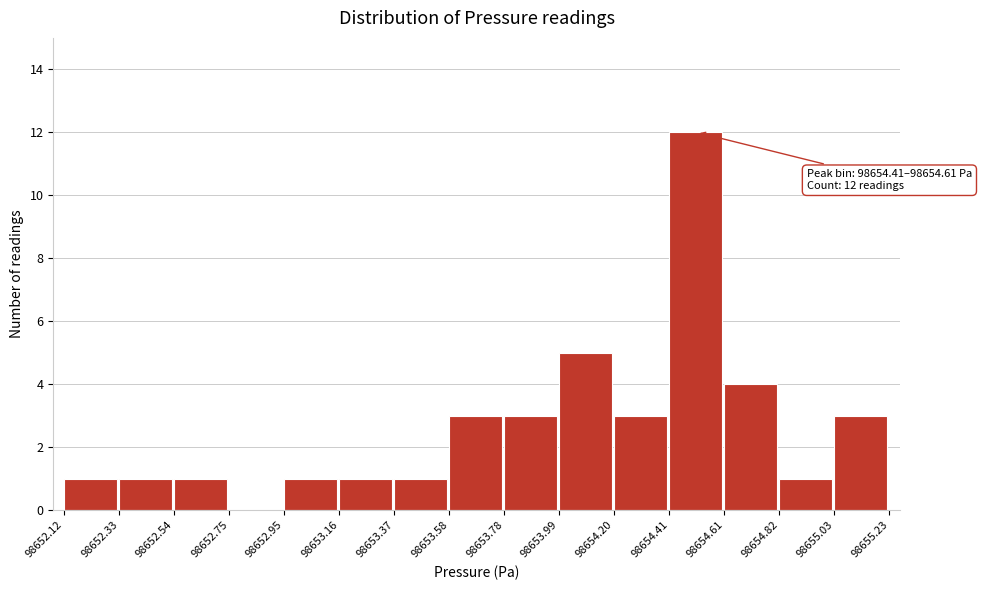

Over which range of the x-axis is the bar tallest?

98654.41 to 98654.61